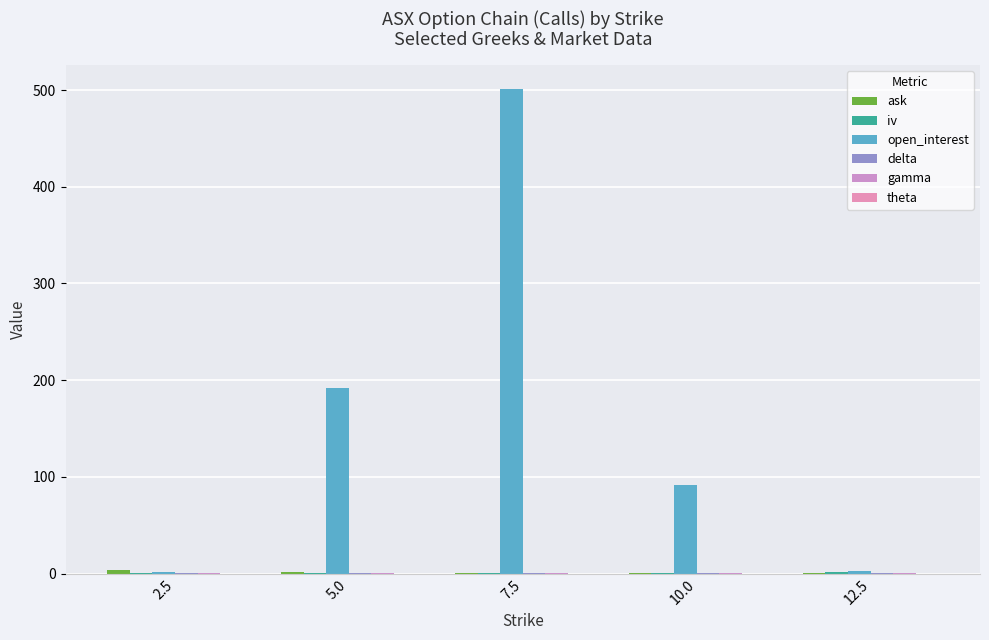

What is the difference between the iv values at 7.5 and 2.5?

0.5